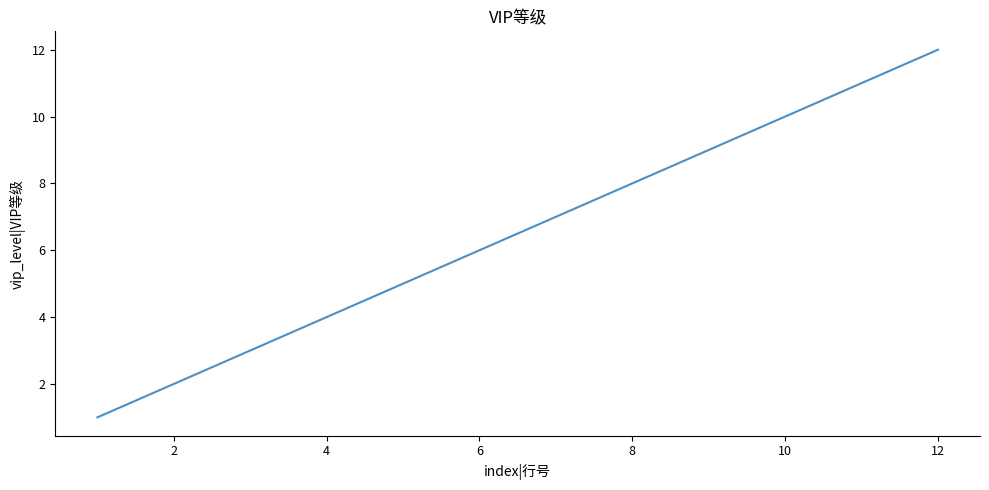

What is the maximum value shown in the chart?

12